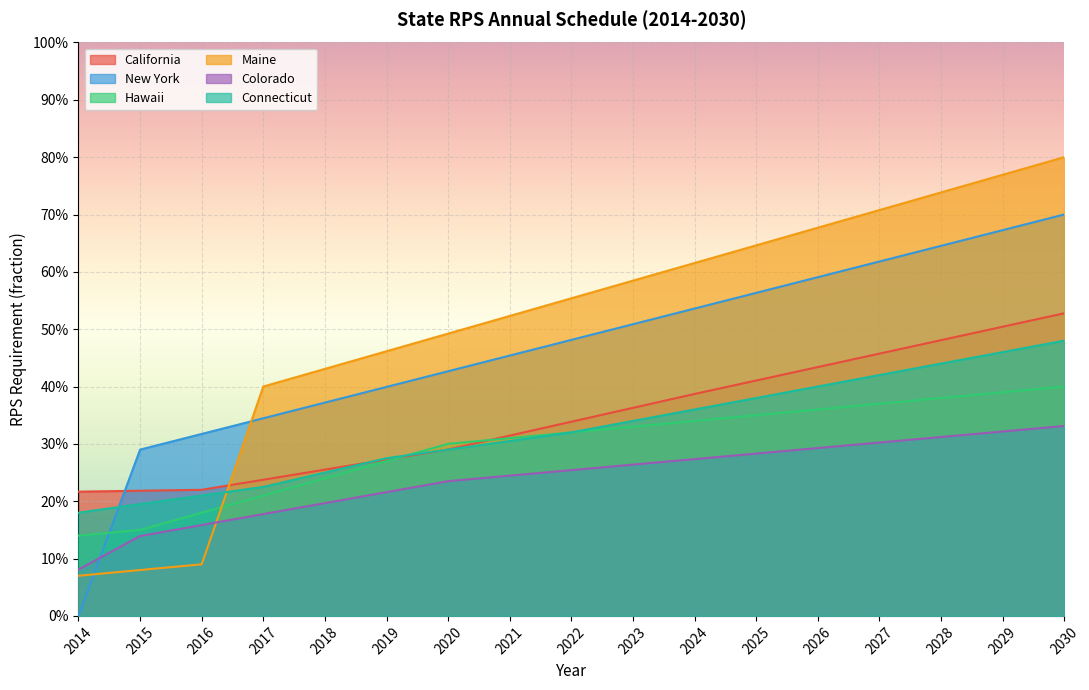

List the labels in order of New York value, smallest first.

2014, 2015, 2016, 2017, 2018, 2019, 2020, 2021, 2022, 2023, 2024, 2025, 2026, 2027, 2028, 2029, 2030